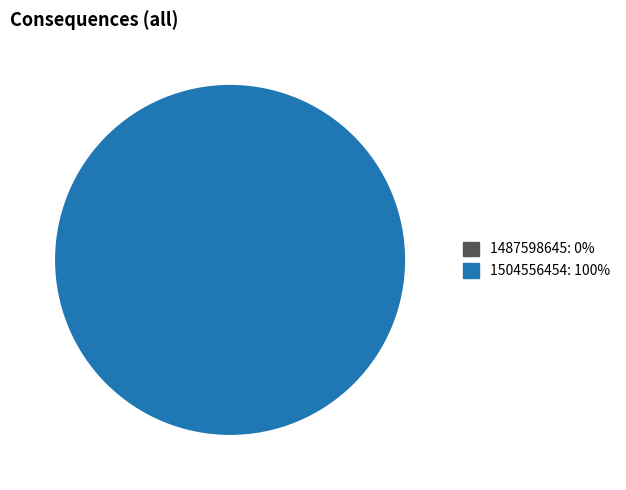

Is there any slice that represents more than half of the pie?

Yes